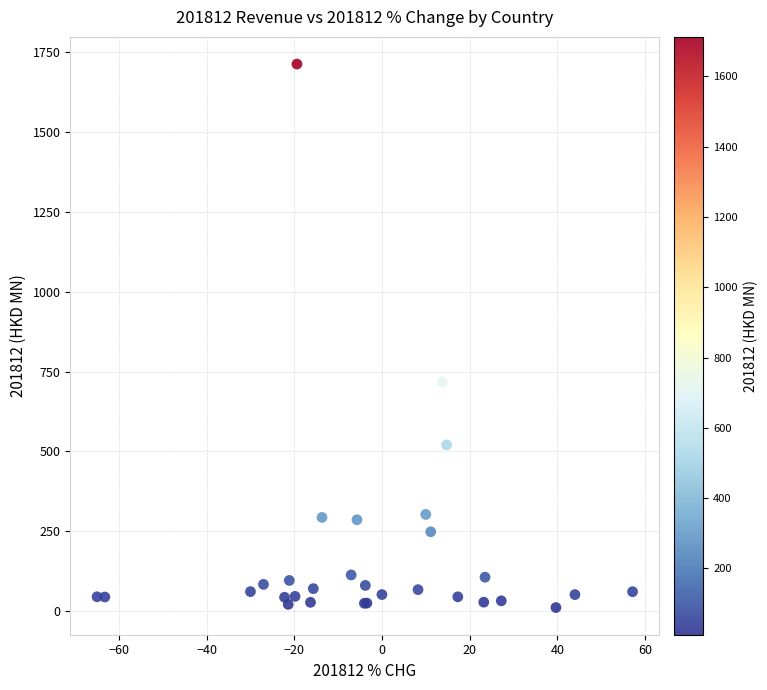

What Y value in the scatter plot is closest to 861?

718.1